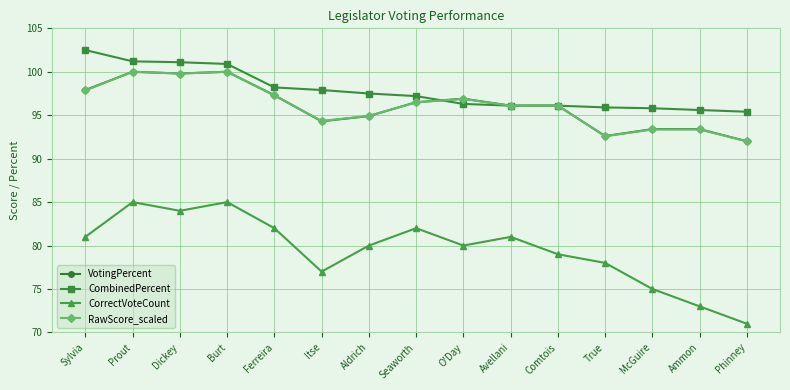

What is the label of the 8th point from the right?

Seaworth